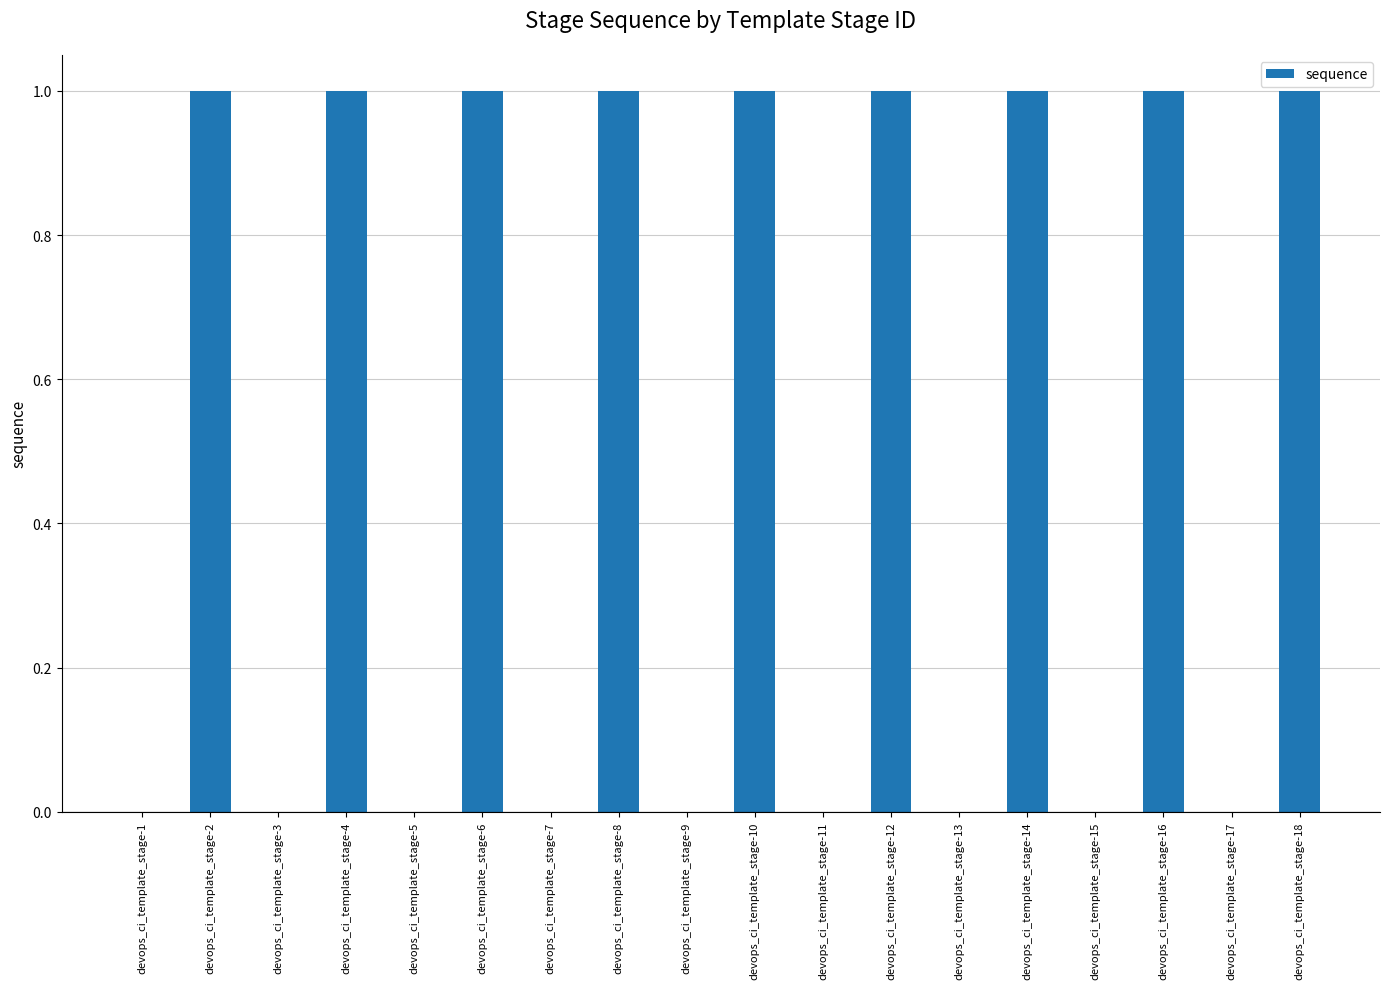

The chart shows a value of 0 at devops_ci_template_stage-3. True or false?

True